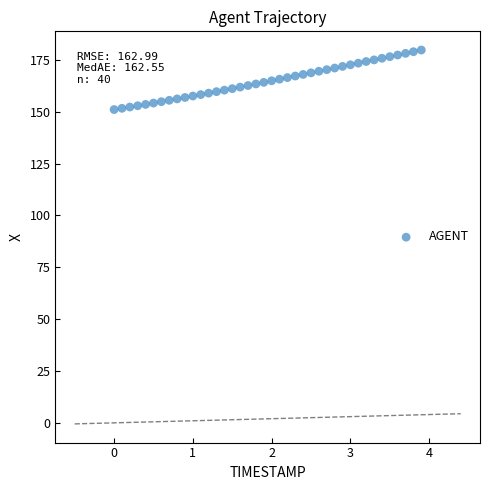

What is the range of Y values (max minus min)?

28.7